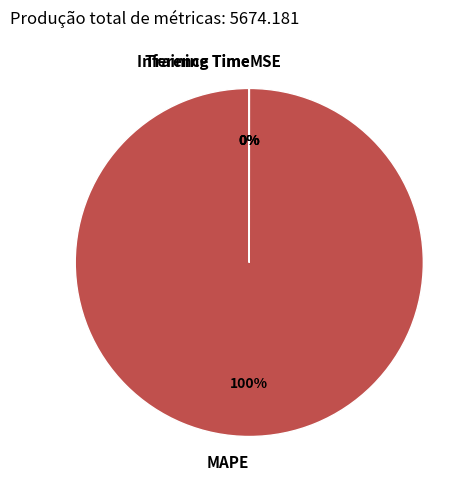

Is it true that MAPE is 94% of the pie?

False